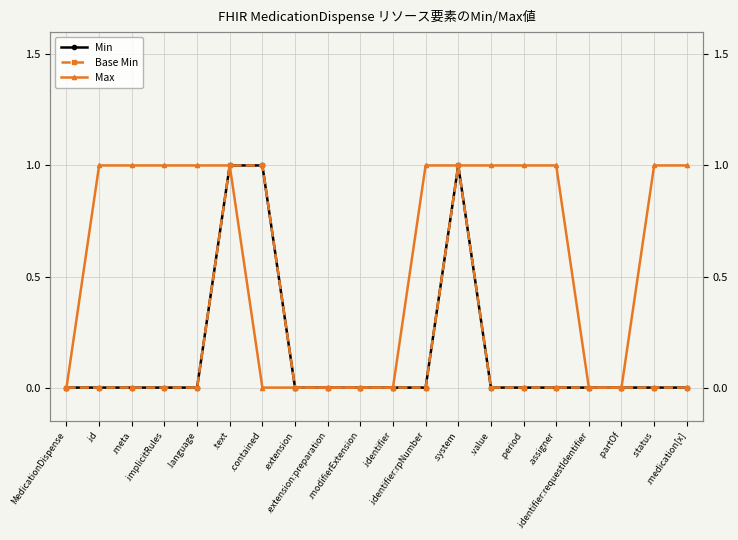

What is the highest value of the Base Min series?

1